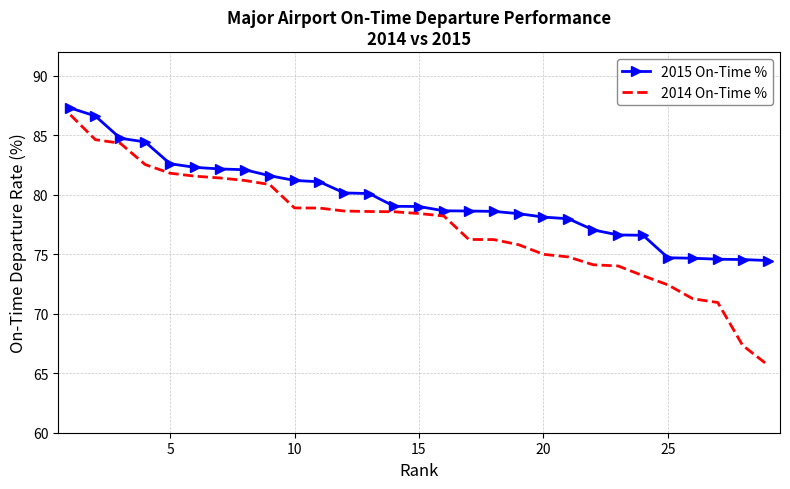

Rank the series by their average value, from lowest to highest.

2014 On-Time %, 2015 On-Time %